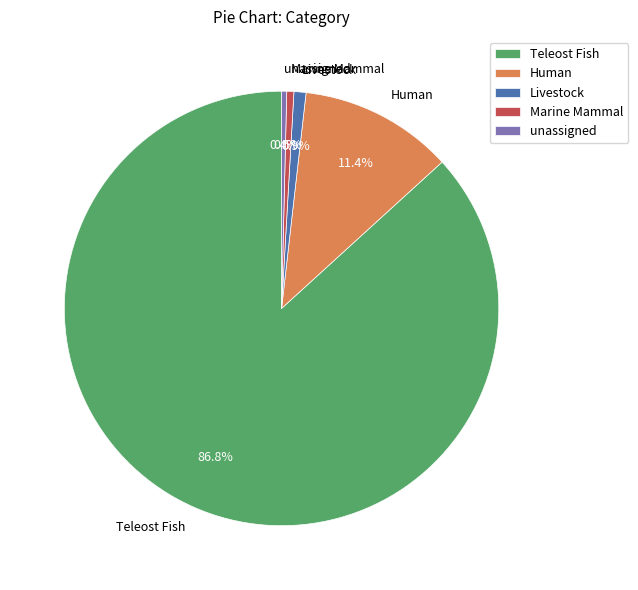

Combined, do Human and unassigned account for over 50%?

No